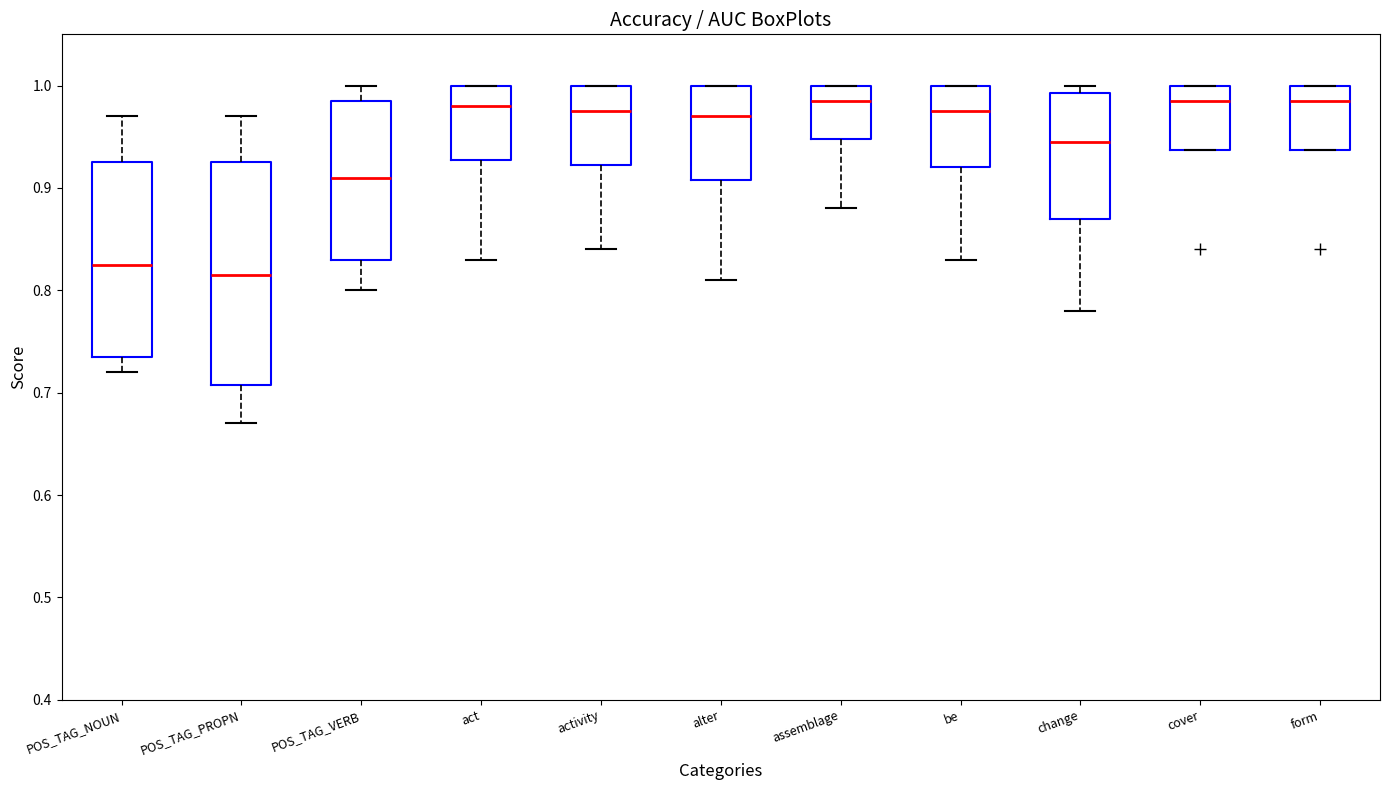

Reading left to right, read every box against the y-axis: the position of its median line, the range the box covers, and the ends of its whiskers. The values are not printed on the chart, so give them approximately, as read against the axis.

POS_TAG_NOUN: median 0.83, box 0.74 to 0.93, whiskers 0.72 to 0.97
POS_TAG_PROPN: median 0.82, box 0.71 to 0.93, whiskers 0.67 to 0.97
POS_TAG_VERB: median 0.91, box 0.83 to 0.99, whiskers 0.80 to 1.00
act: median 0.98, box 0.93 to 1.00, whiskers 0.83 to 1.00
activity: median 0.98, box 0.92 to 1.00, whiskers 0.84 to 1.00
alter: median 0.97, box 0.91 to 1.00, whiskers 0.81 to 1.00
assemblage: median 0.99, box 0.95 to 1.00, whiskers 0.88 to 1.00
be: median 0.98, box 0.92 to 1.00, whiskers 0.83 to 1.00
change: median 0.95, box 0.87 to 0.99, whiskers 0.78 to 1.00
cover: median 0.99, box 0.94 to 1.00, whiskers 0.94 to 1.00
form: median 0.99, box 0.94 to 1.00, whiskers 0.94 to 1.00